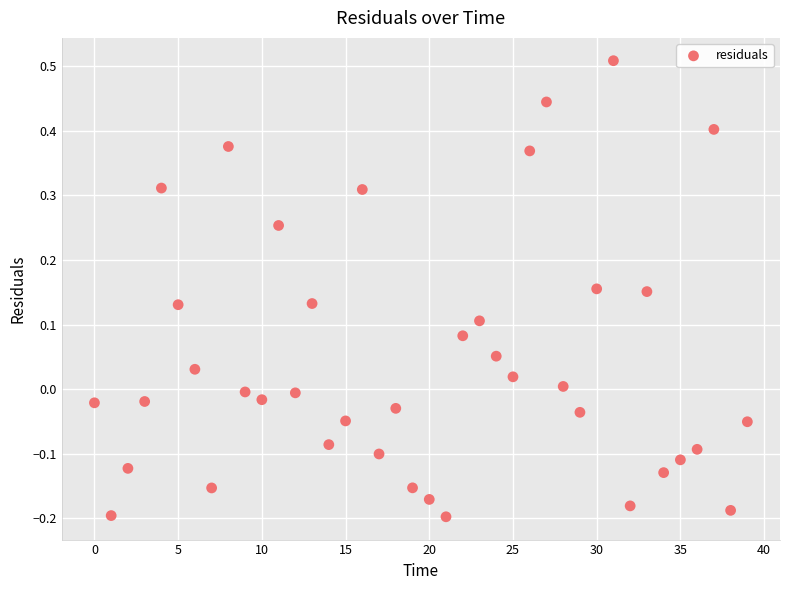

What is the range of Y values (max minus min)?

0.7